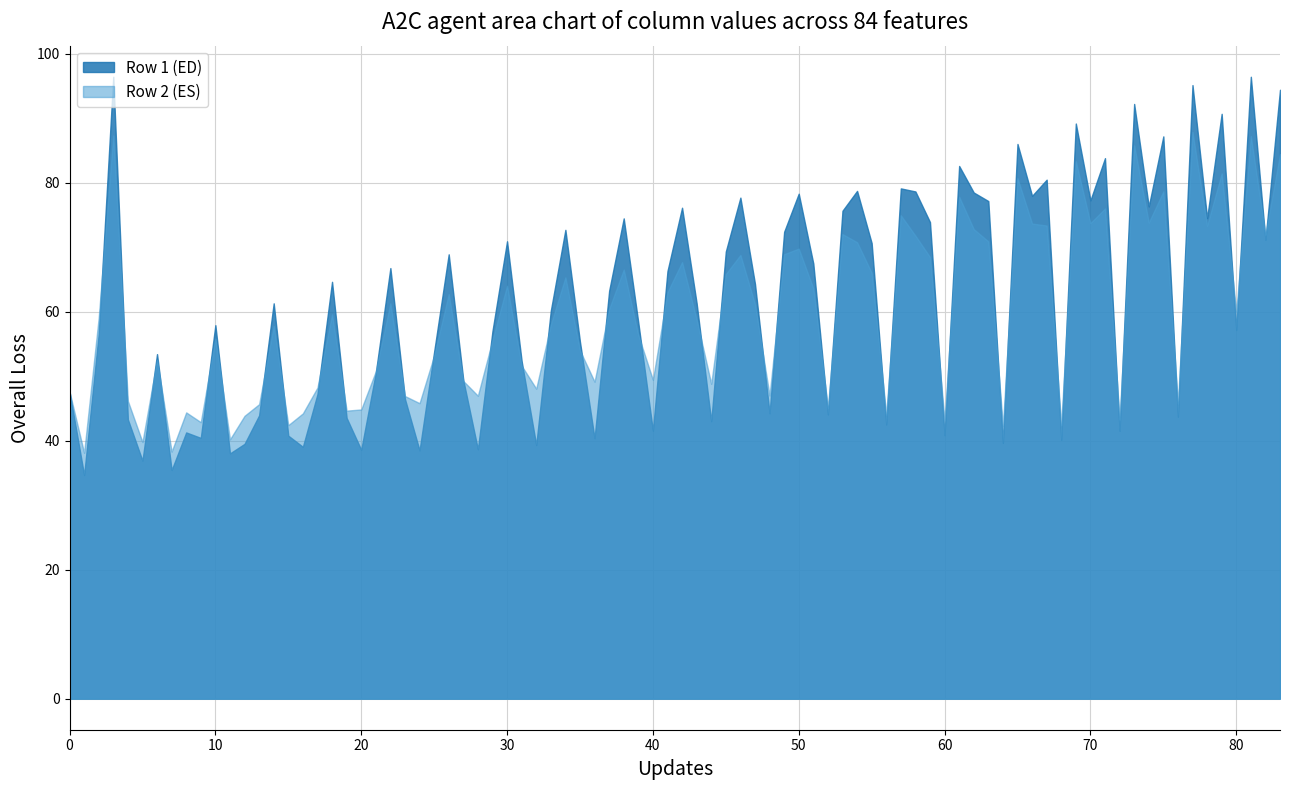

Which series has the largest total across all categories?

Row 1 (ED)